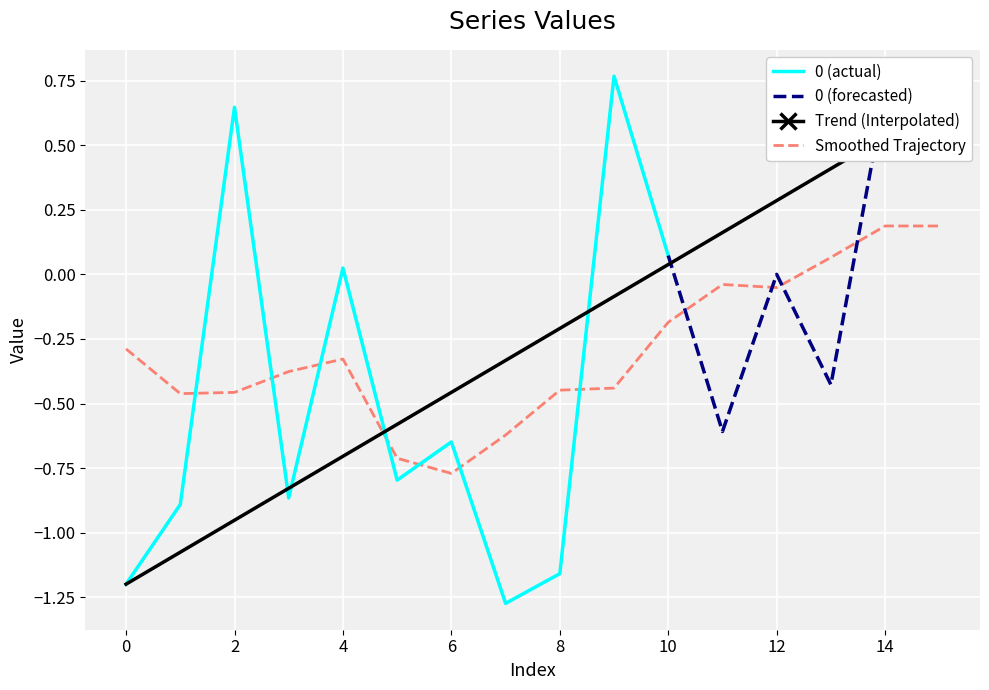

How many interior local peaks (higher than both neighbors) does the data have?

6